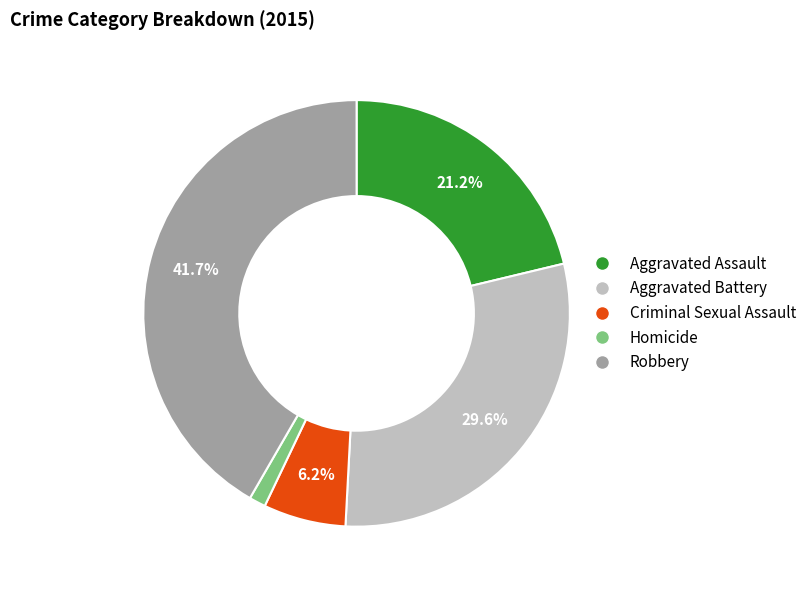

To the nearest percent, what percentage of the pie is Aggravated Assault?

21%